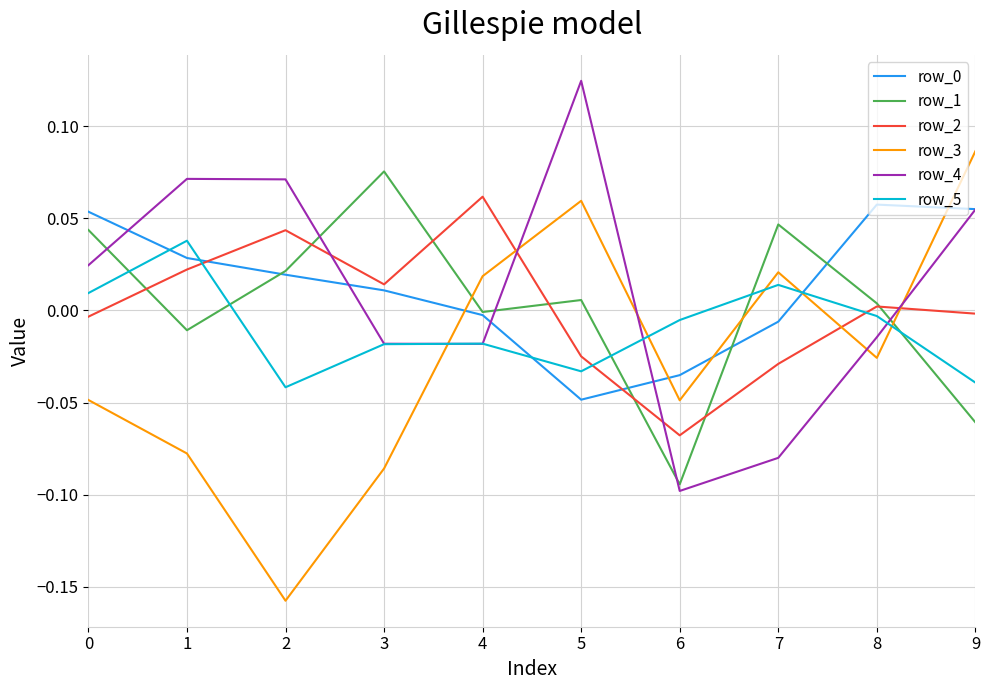

True or false: row_3 has more than 1 interior local peaks.

True